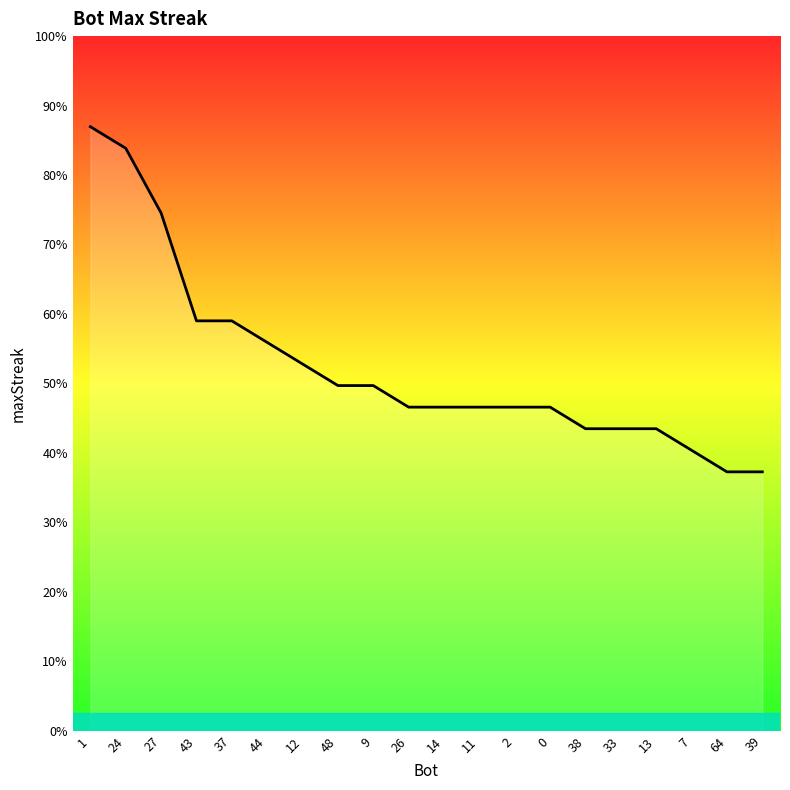

How many series are shown in this chart?

1